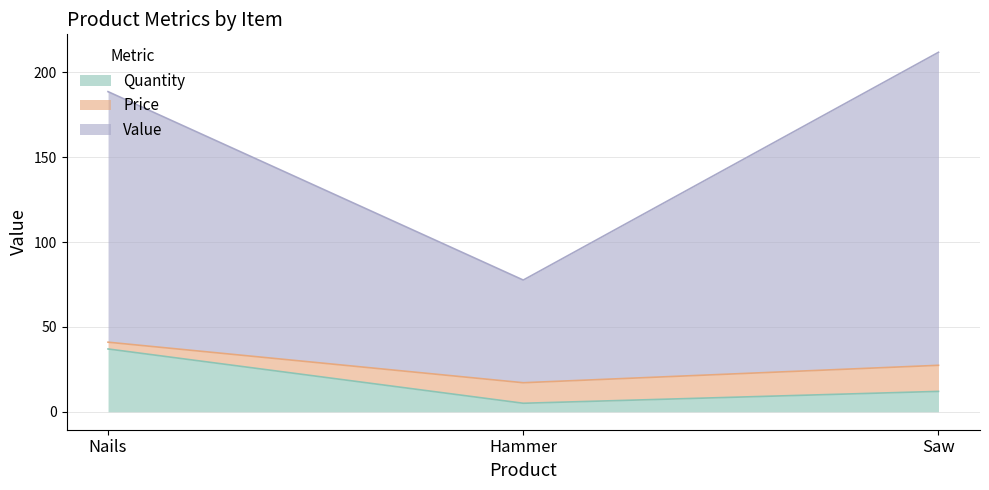

How many values in the Value series exceed 188?

2